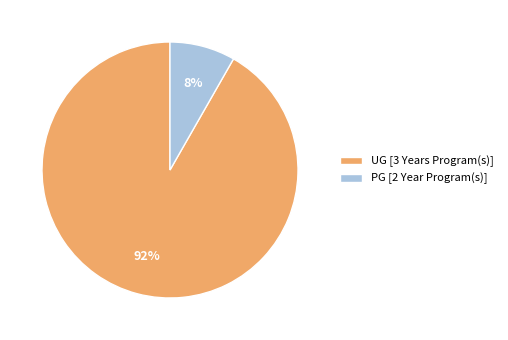

Is the sum of UG [3 Years Program(s)] and PG [2 Year Program(s)] greater than half?

Yes